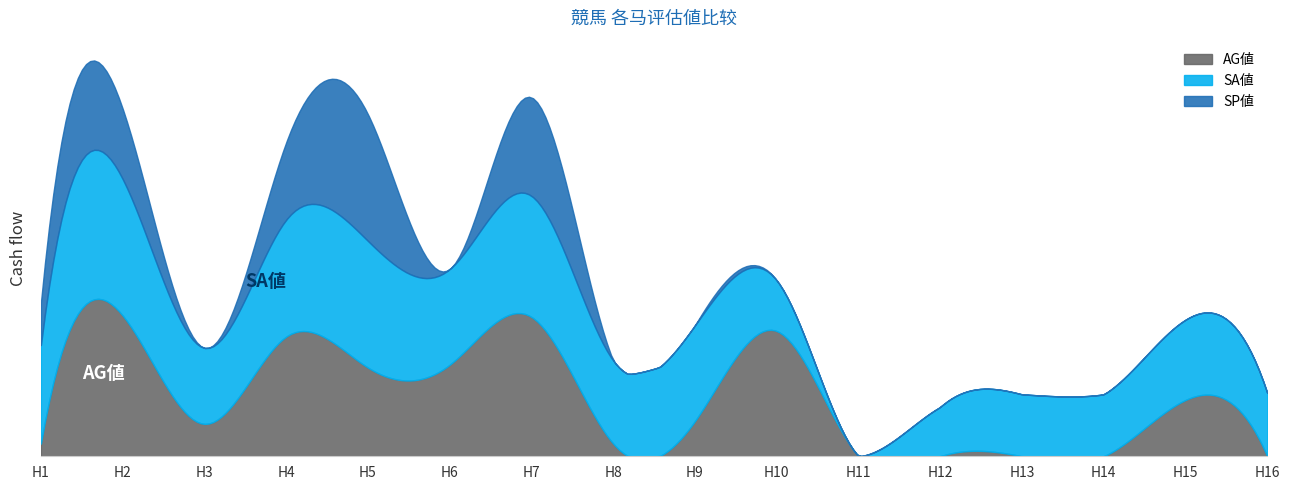

Rank the series at 16 from lowest to highest value.

SP値, AG値, SA値